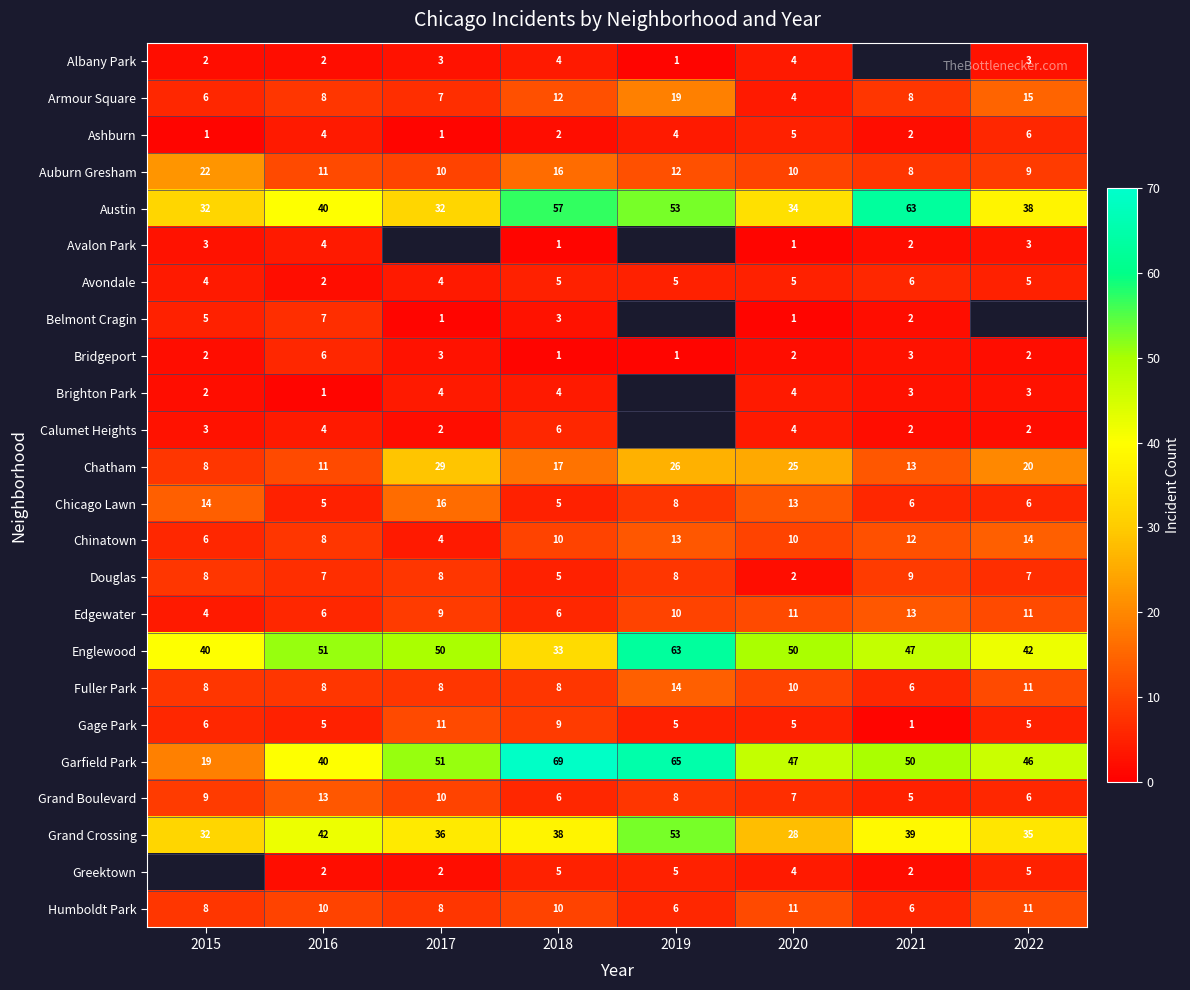

Which category has the lowest value in the Chatham series?

2015